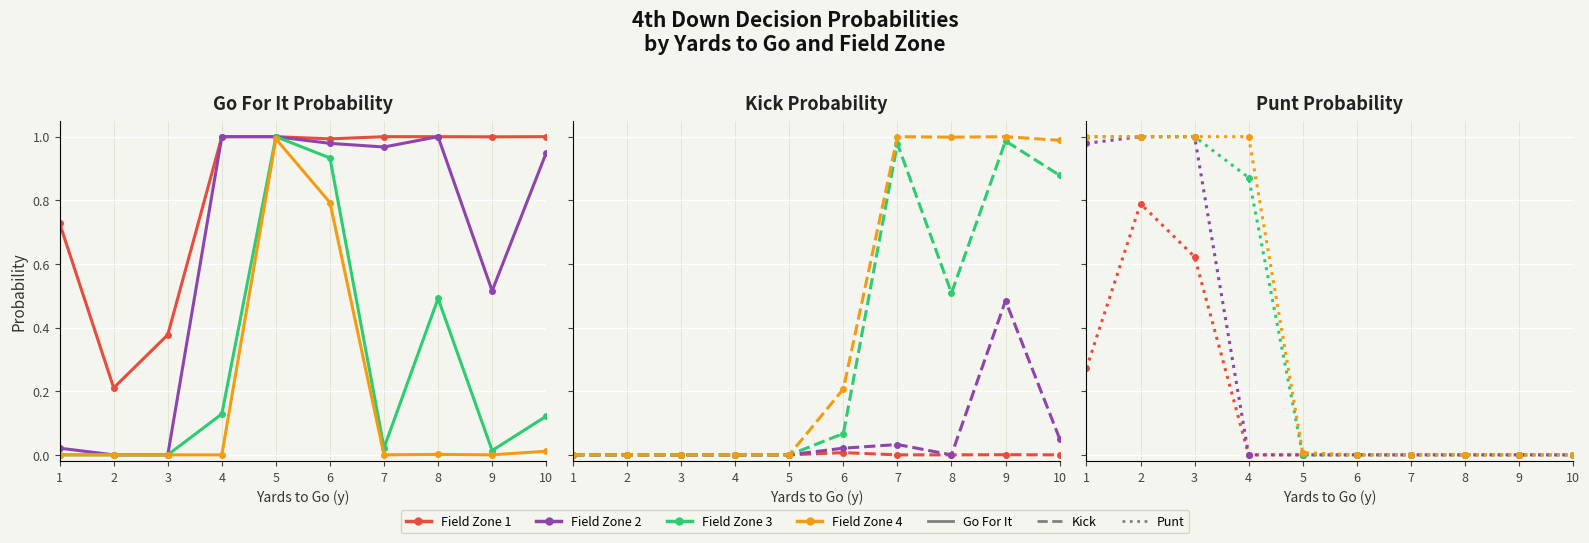

Reading left to right, transcribe all the data shown in this chart.

Field Zone 1: 1=0.3	2=0.8	3=0.6	4=0.0	5=0.0	6=0.0	7=0.0	8=0.0	9=0.0	10=0.0
Field Zone 2: 1=1.0	2=1.0	3=1.0	4=0.0	5=0.0	6=0.0	7=0.0	8=0.0	9=0.0	10=0.0
Field Zone 3: 1=1.0	2=1.0	3=1.0	4=0.9	5=0.0	6=0.0	7=0.0	8=0.0	9=0.0	10=0.0
Field Zone 4: 1=1.0	2=1.0	3=1.0	4=1.0	5=0.0	6=0.0	7=0.0	8=0.0	9=0.0	10=0.0